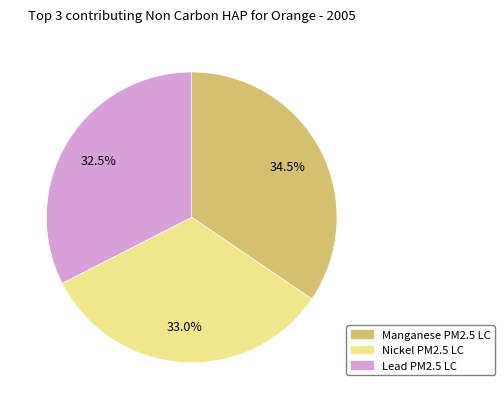

Is there a majority slice in this chart?

No